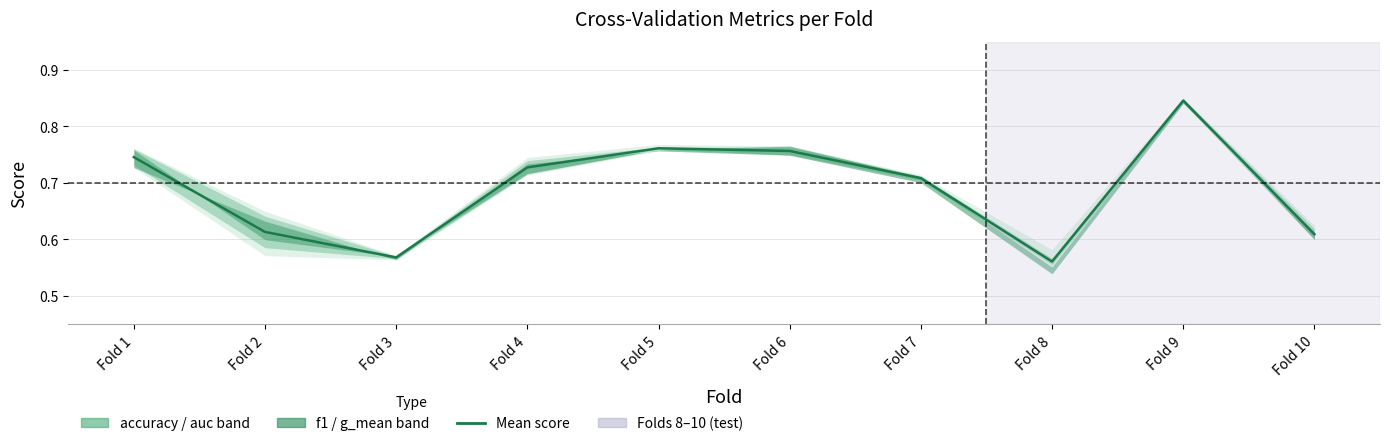

Which has a higher value, Fold 1 or Fold 7?

Fold 1